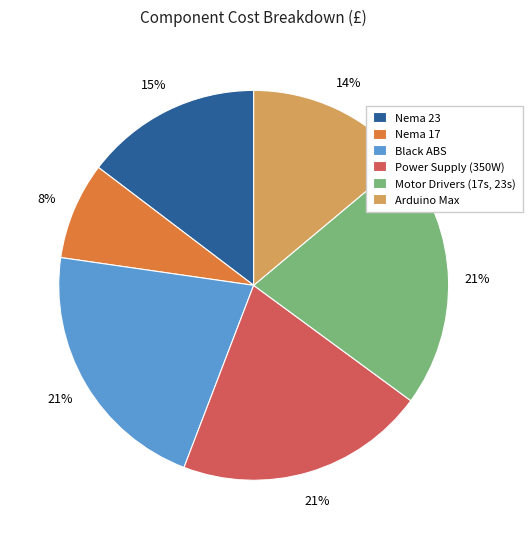

Count the number of slices in the pie.

6